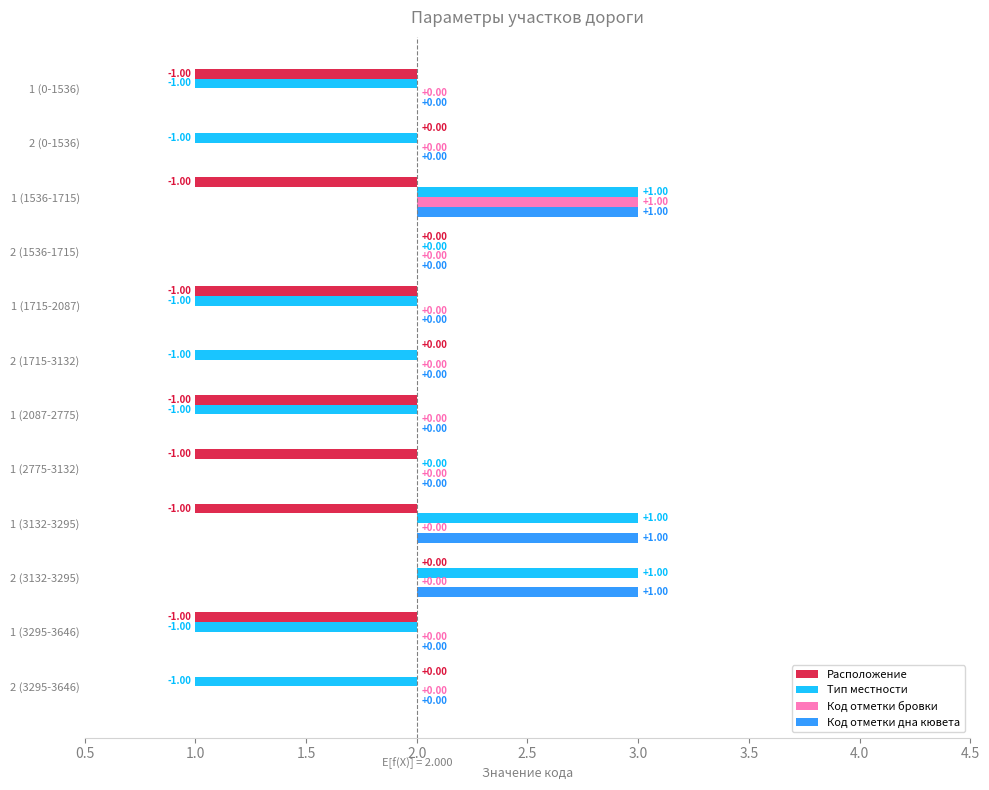

Reading left to right, what are all the values shown in this chart?

Расположение: -1	0	-1	0	-1	0	-1	-1	-1	0	-1	0
Тип местности: -1	-1	1	0	-1	-1	-1	0	1	1	-1	-1
Код отметки бровки: 0	0	1	0	0	0	0	0	0	0	0	0
Код отметки дна кювета: 0	0	1	0	0	0	0	0	1	1	0	0